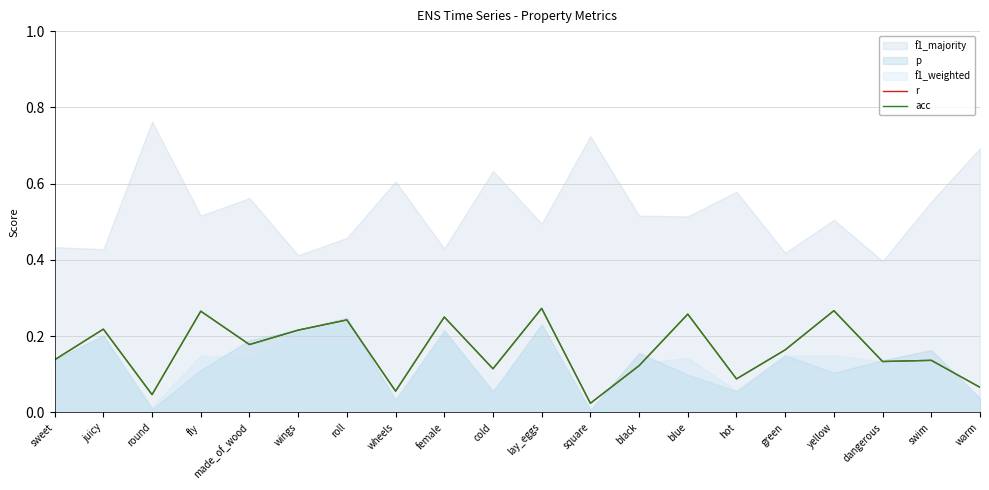

At which category is the sum across all series the highest?

lay_eggs